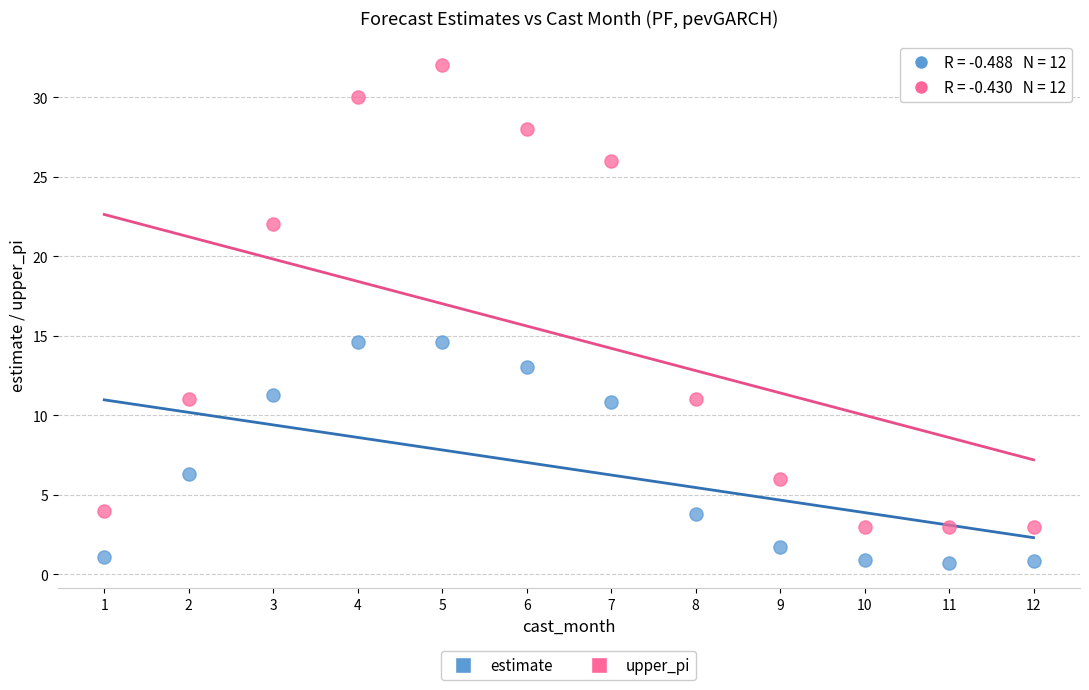

Which series contains the lowest Y value?

estimate